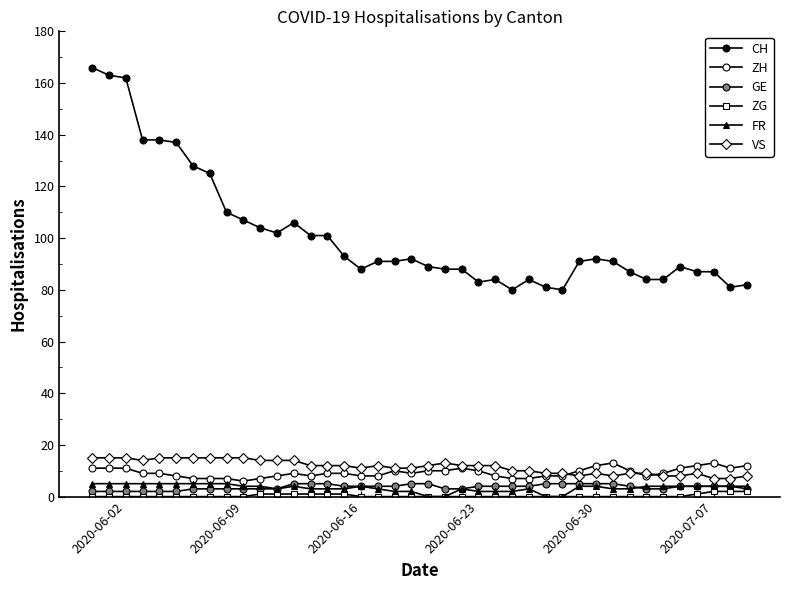

True or false: CH and FR intersect in this chart.

False